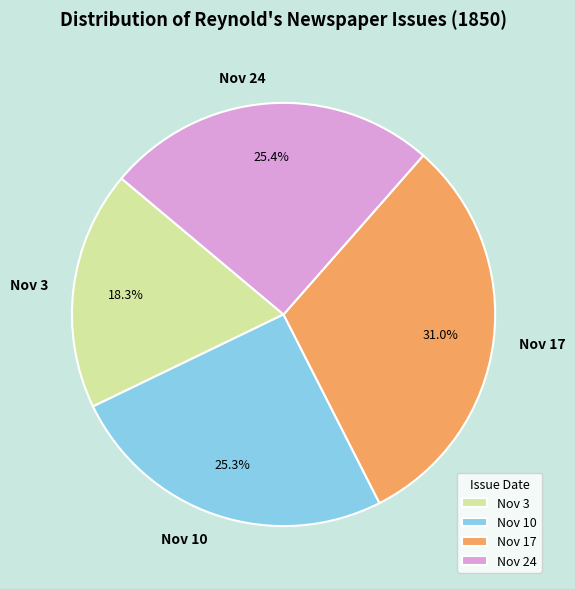

Is there any slice that represents more than half of the pie?

No